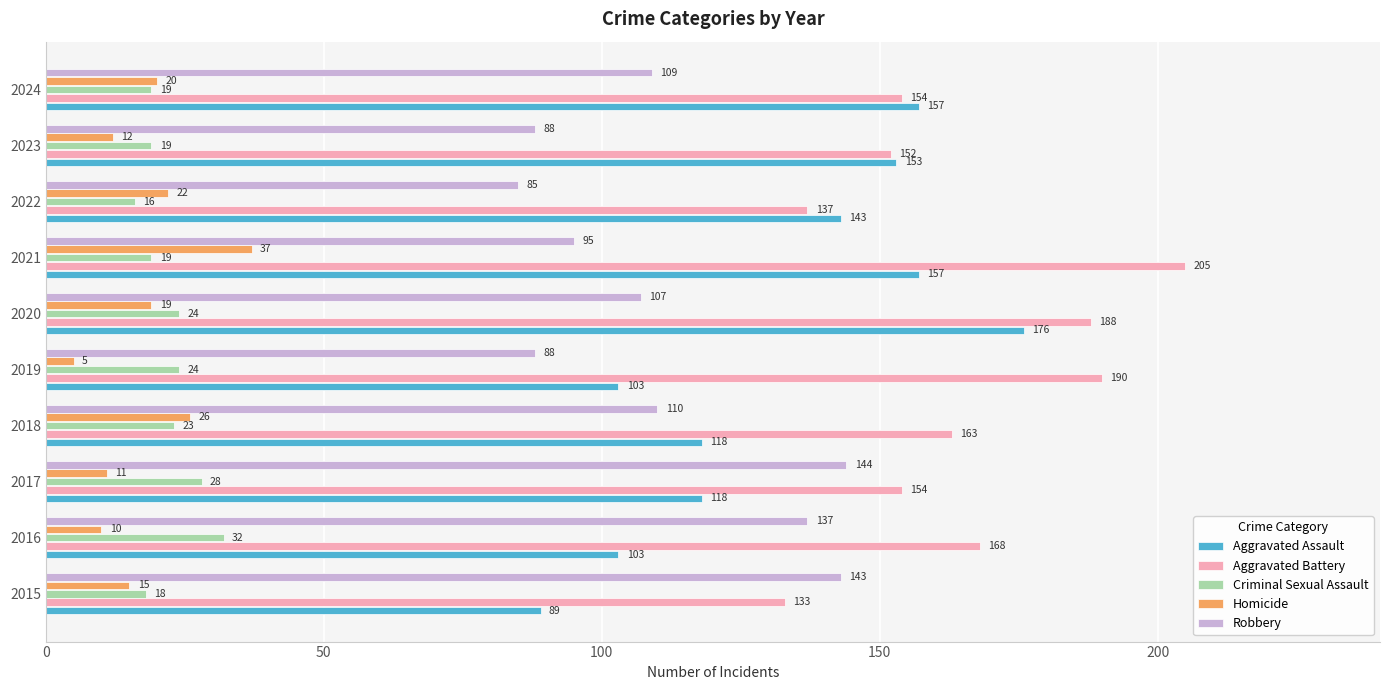

True or false: Homicide has a value of 34 at 2022.

False